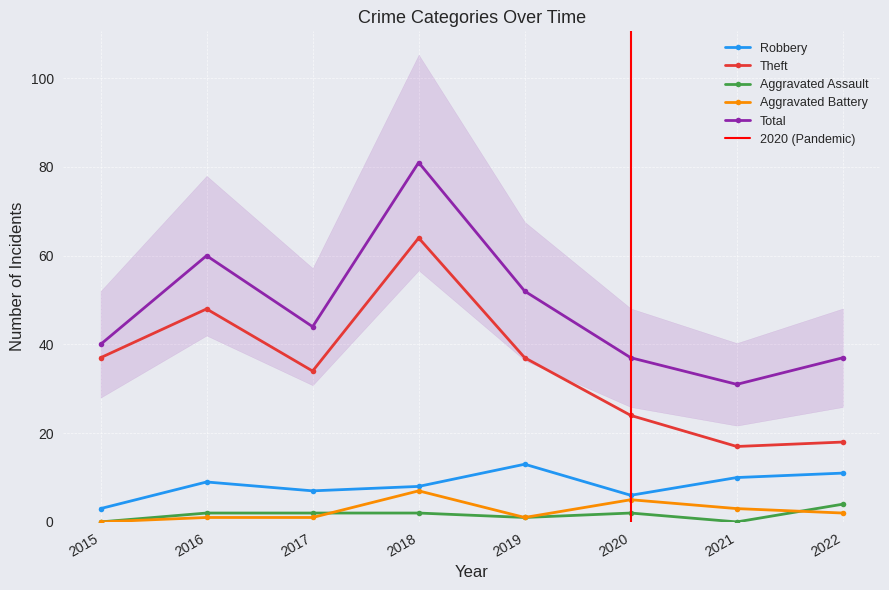

Which has a higher value, 2022 or 2020?

2022